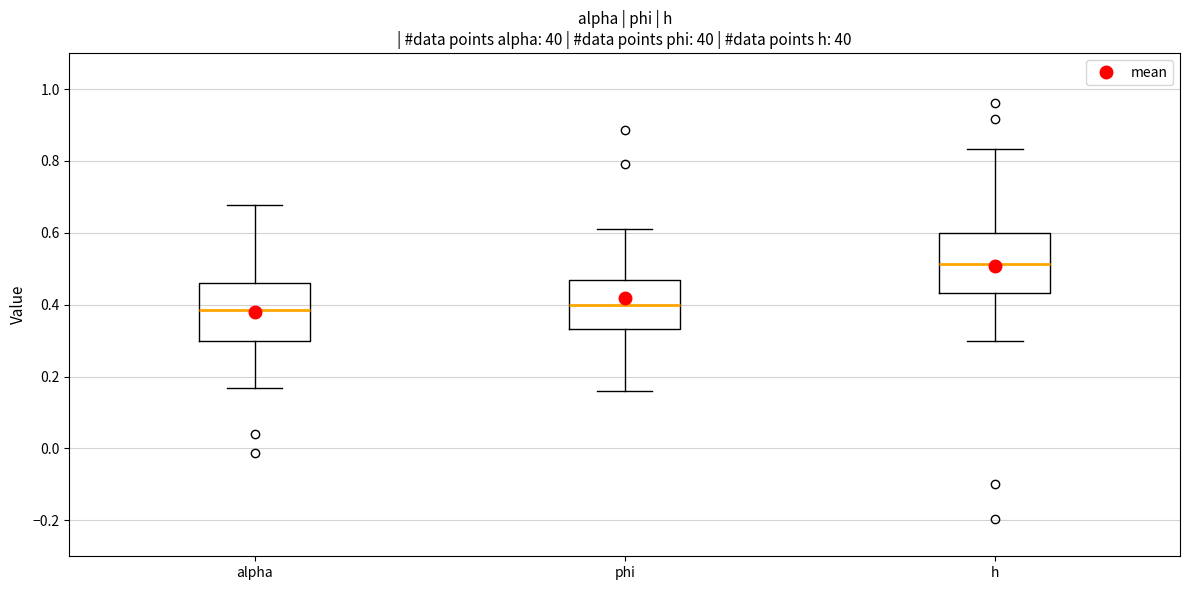

Where is the upper edge of the box for alpha on the y-axis? The values are not printed on the chart, so give them approximately, as read against the axis.

0.46